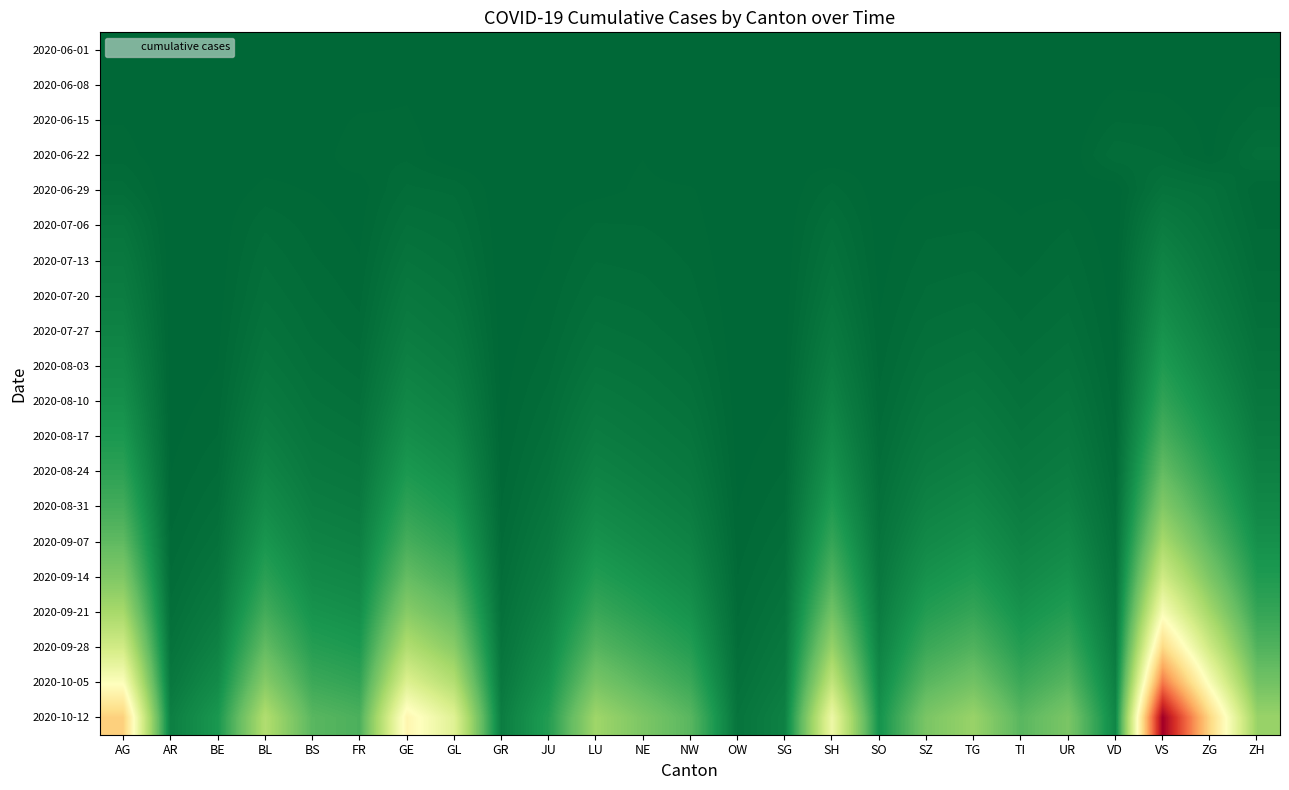

At AR, list the series in order from smallest to largest.

2020-06-01, 2020-06-08, 2020-06-15, 2020-06-22, 2020-06-29, 2020-07-06, 2020-07-13, 2020-07-20, 2020-07-27, 2020-08-03, 2020-08-10, 2020-08-17, 2020-08-24, 2020-08-31, 2020-09-07, 2020-09-14, 2020-09-21, 2020-09-28, 2020-10-05, 2020-10-12